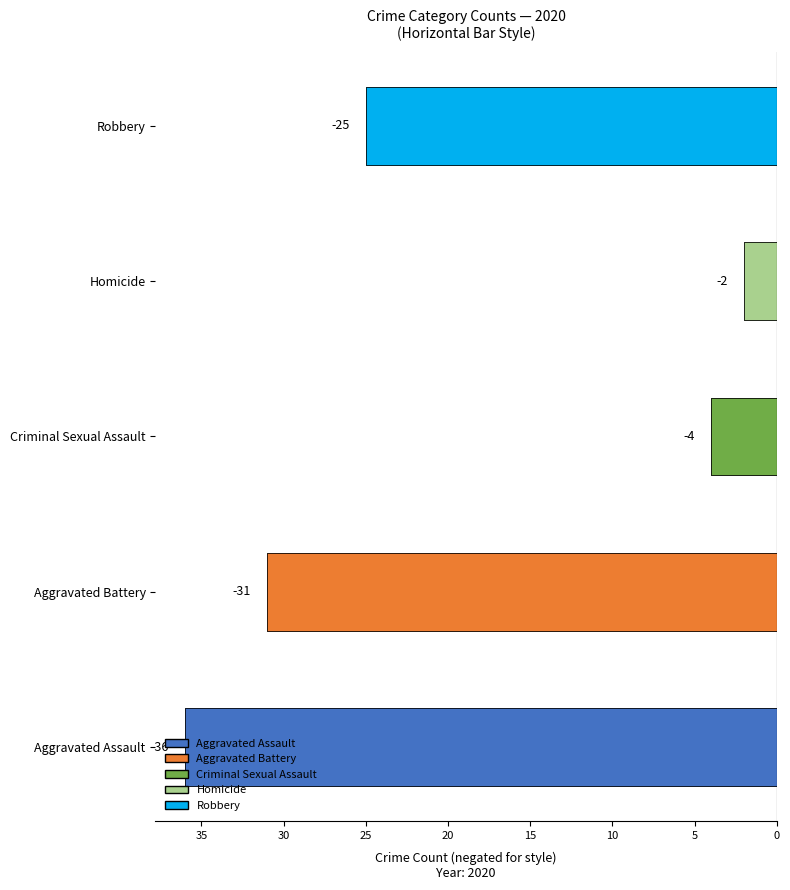

What are all the series names shown in the legend?

Aggravated Assault, Aggravated Battery, Criminal Sexual Assault, Homicide, Robbery